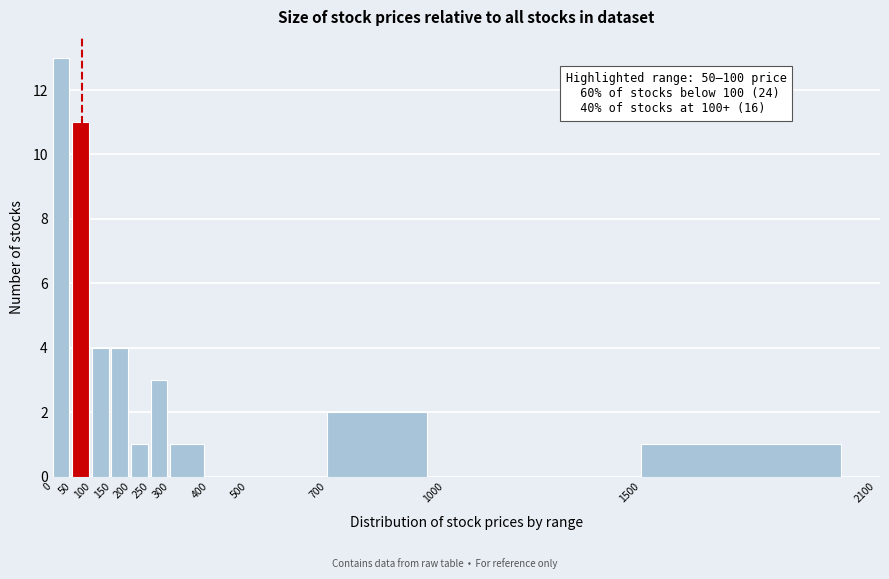

Which range on the x-axis has the tallest bar?

0 to 50